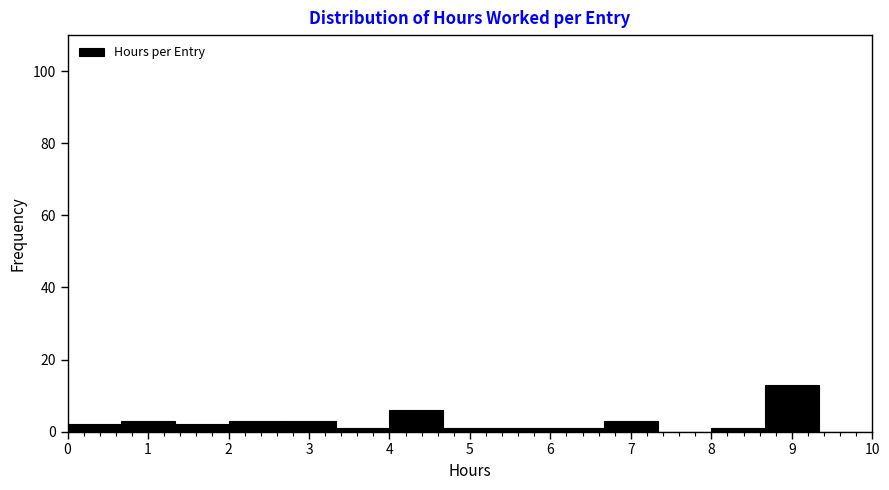

Over which range of the x-axis is the bar tallest?

8.7 to 9.3